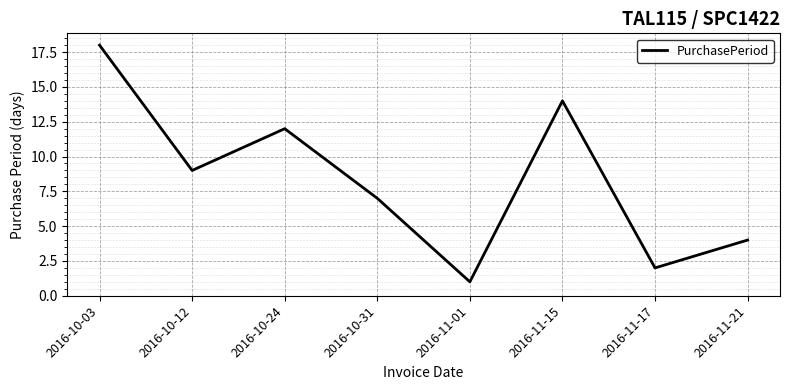

Count the number of data series in this chart.

1